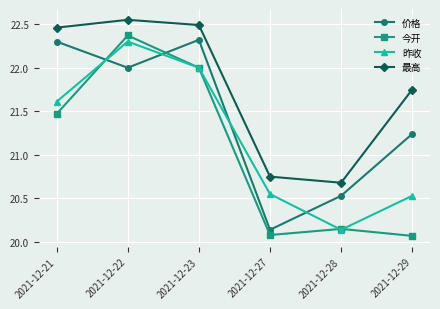

What is the approximate value of 今开 at 2021-12-23?

22.0